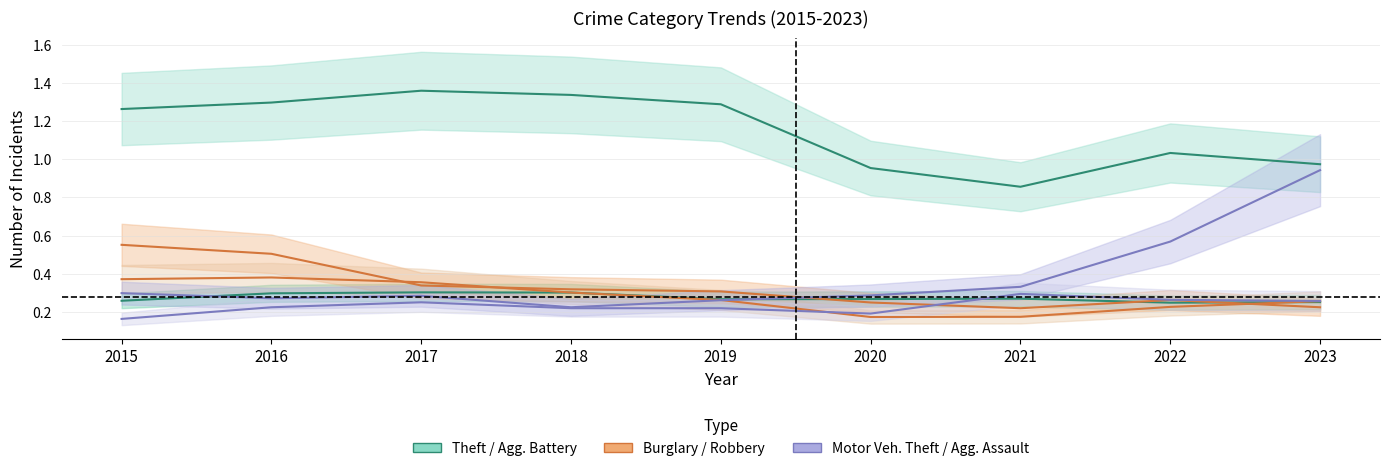

Reading left to right, extract all data points from this chart.

Theft: 2015=1.3	2016=1.3	2017=1.4	2018=1.3	2019=1.3	2020=1.0	2021=0.9	2022=1.0	2023=1.0
Aggravated Battery: 2015=0.3	2016=0.3	2017=0.3	2018=0.3	2019=0.3	2020=0.3	2021=0.3	2022=0.2	2023=0.3
Burglary: 2015=0.6	2016=0.5	2017=0.3	2018=0.3	2019=0.3	2020=0.2	2021=0.2	2022=0.3	2023=0.2
Robbery: 2015=0.4	2016=0.4	2017=0.4	2018=0.3	2019=0.3	2020=0.2	2021=0.2	2022=0.2	2023=0.3
Motor Vehicle Theft: 2015=0.3	2016=0.3	2017=0.3	2018=0.2	2019=0.3	2020=0.3	2021=0.3	2022=0.6	2023=0.9
Aggravated Assault: 2015=0.2	2016=0.2	2017=0.3	2018=0.2	2019=0.2	2020=0.2	2021=0.3	2022=0.3	2023=0.3